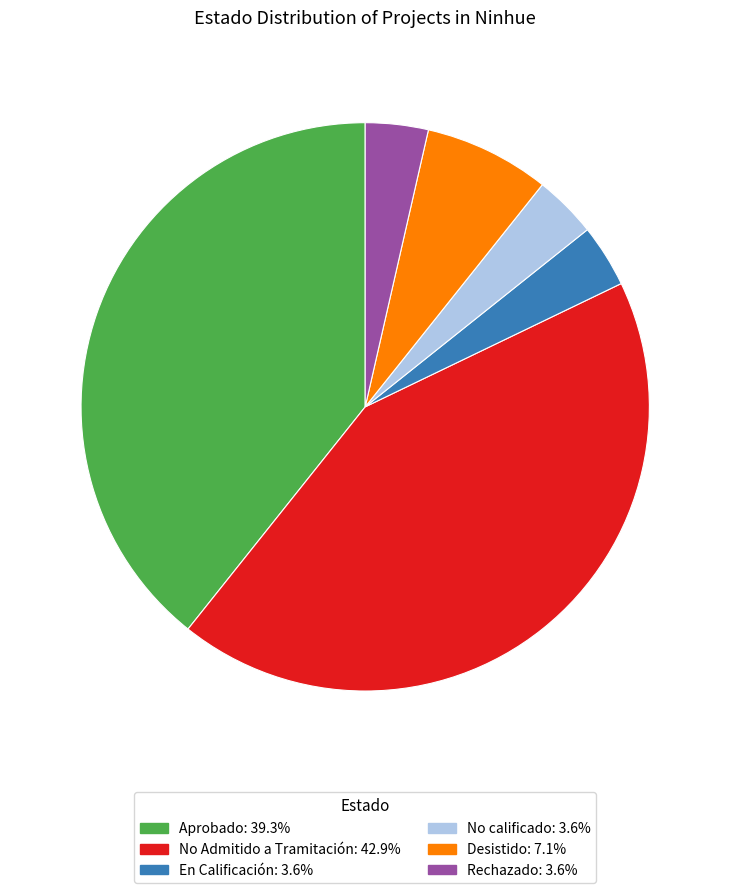

What is the largest slice in the pie chart?

No Admitido a Tramitación